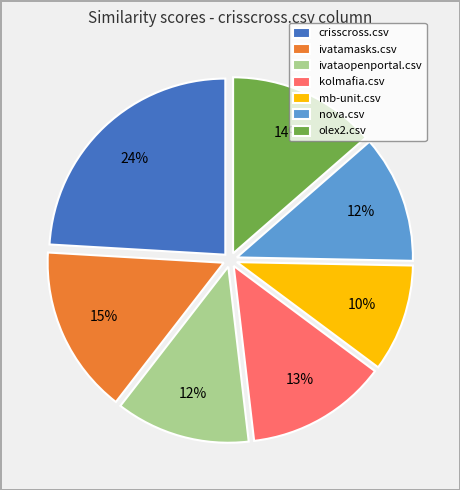

What percentage is the mb-unit.csv slice, to the nearest percent?

10%